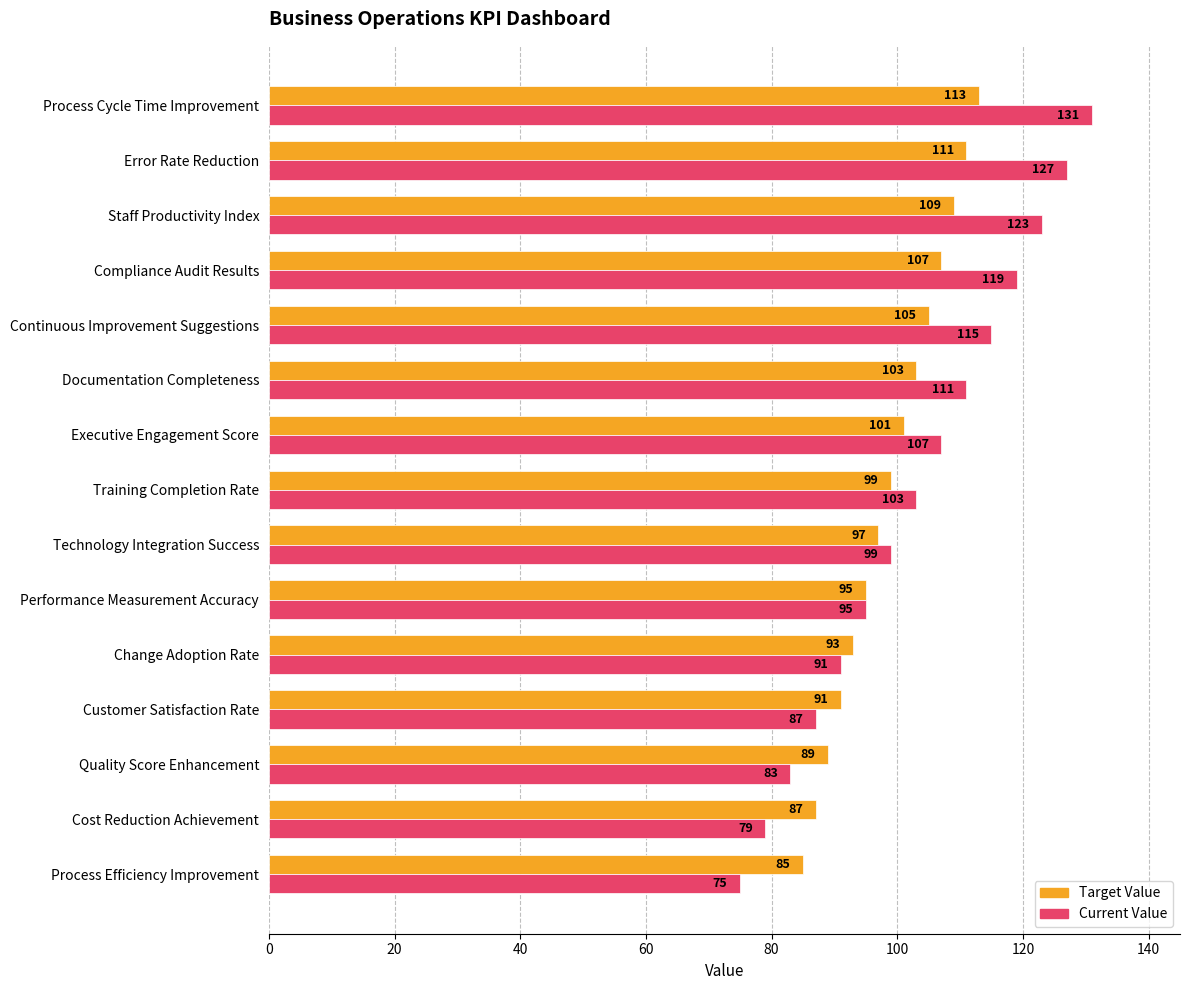

What is the difference between the highest and lowest values at Error Rate Reduction?

16